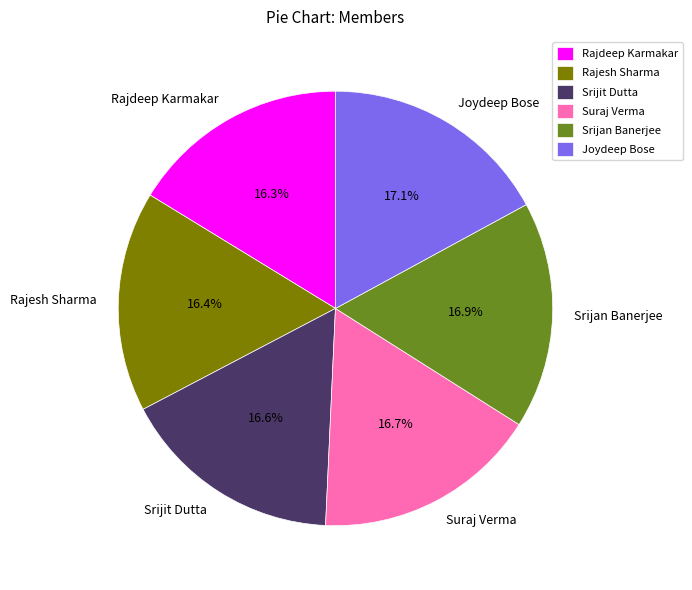

To the nearest percent, what percentage of the pie is Suraj Verma?

17%